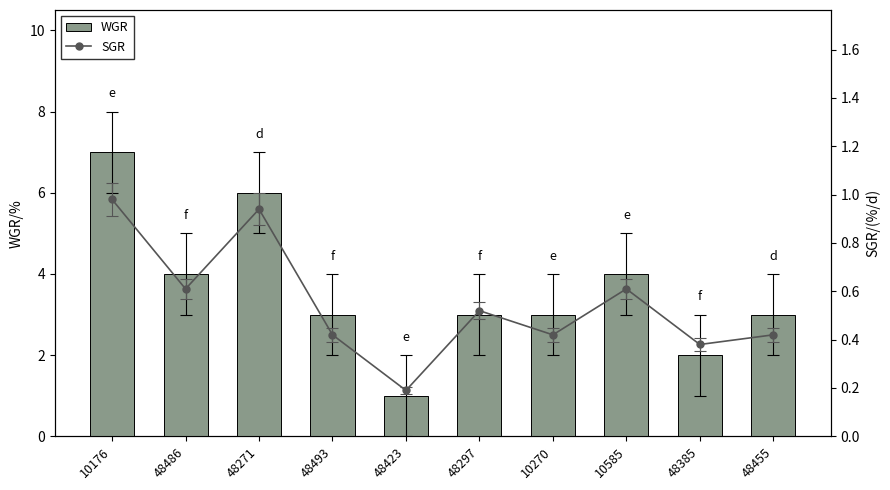

At which category does the chart reach its peak across all series?

10176